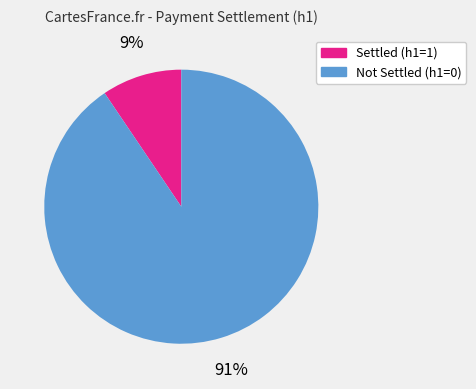

To the nearest percent, what is the average slice percentage?

50%